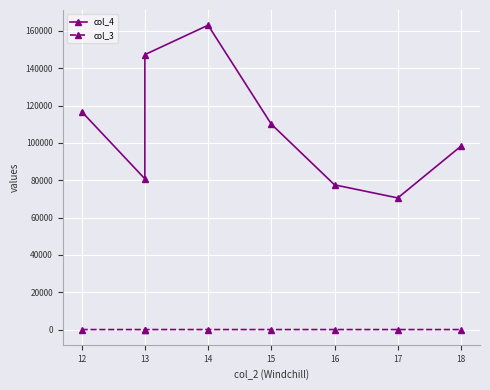

Is it true that col_3 equals 8 at 16?

False